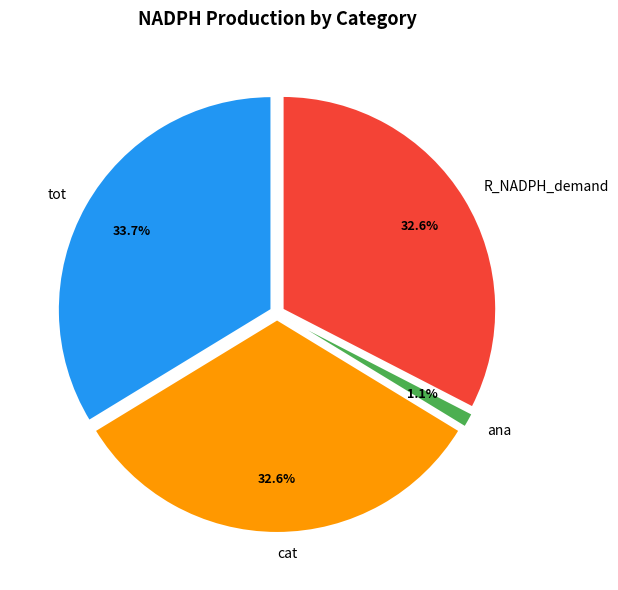

Which slice is the smallest?

ana